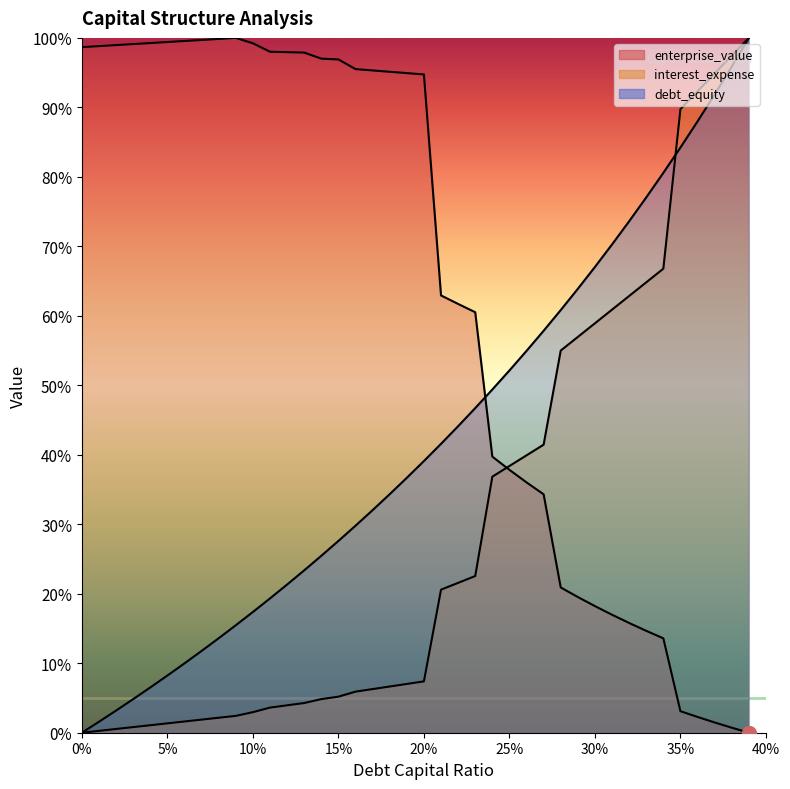

What is the difference between the highest and lowest values at 0.1?

96.3